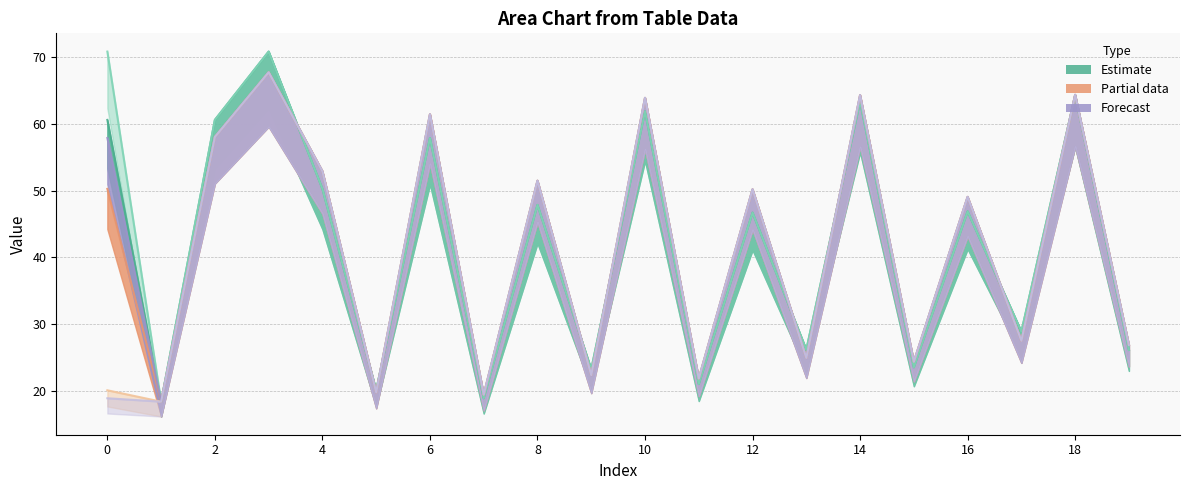

How many lines are shown in the chart?

6